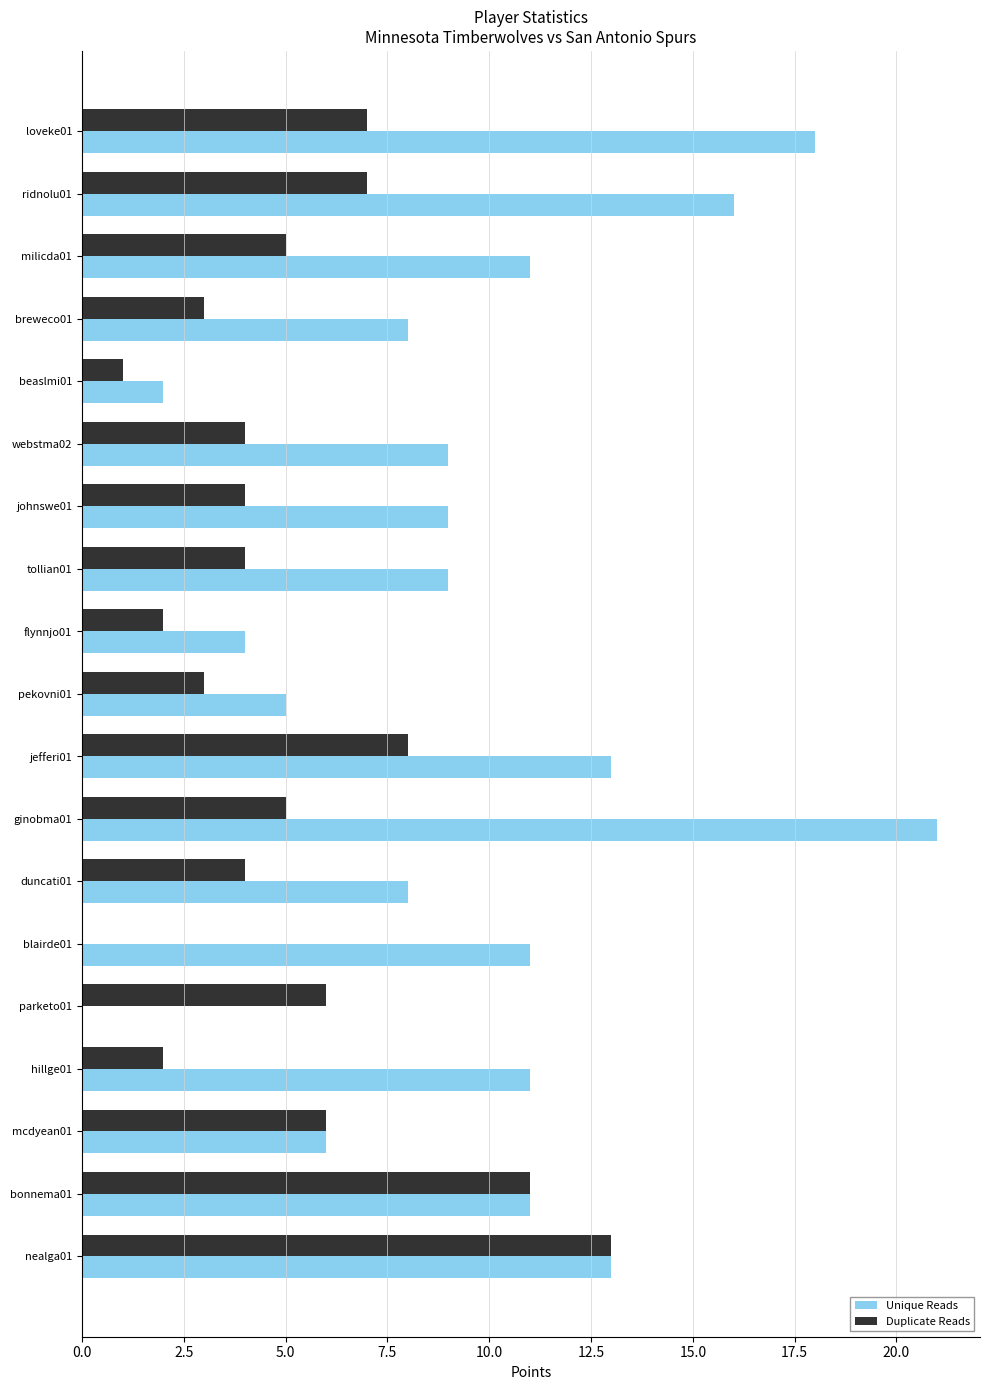

At which category does the chart reach its peak across all series?

ginobma01